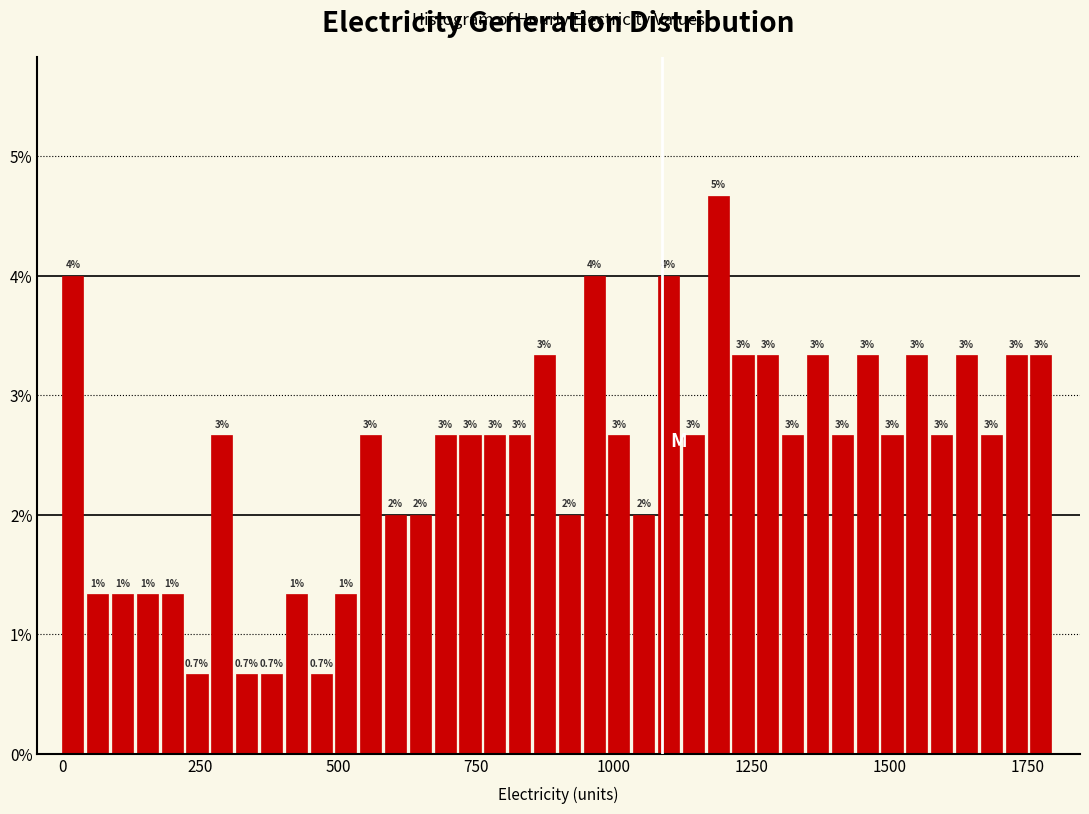

Read against the x-axis, roughly where is the centre of the tallest bar?

1200